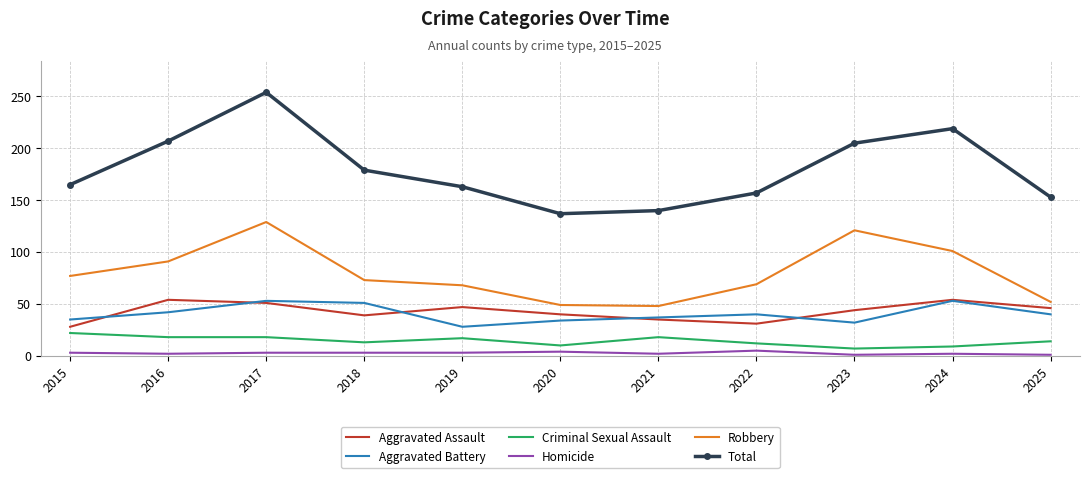

The value of Aggravated Battery at 2020 is 60. True or false?

False